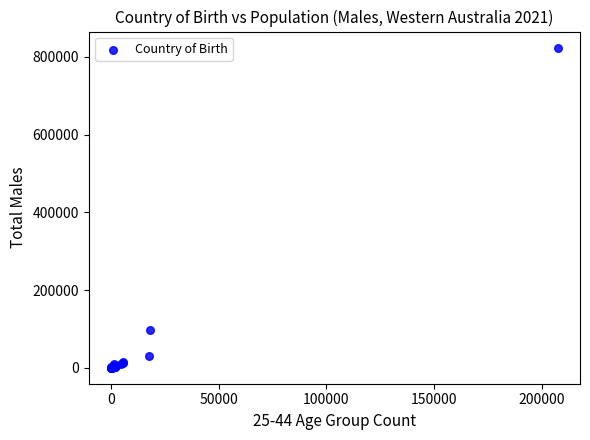

What Y value in the scatter plot is closest to 412311?

97992